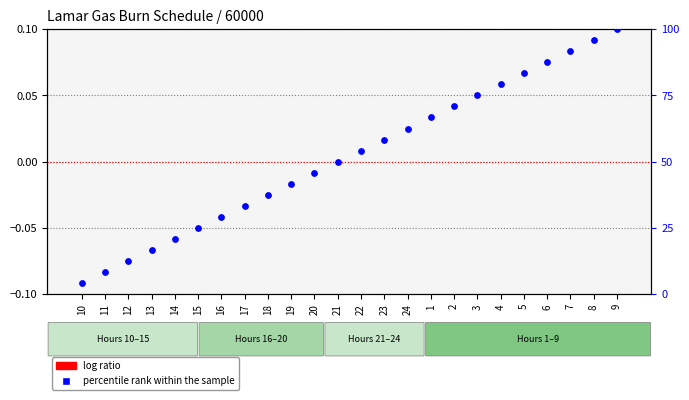

Which series has the widest spread of Y values?

percentile rank within the sample